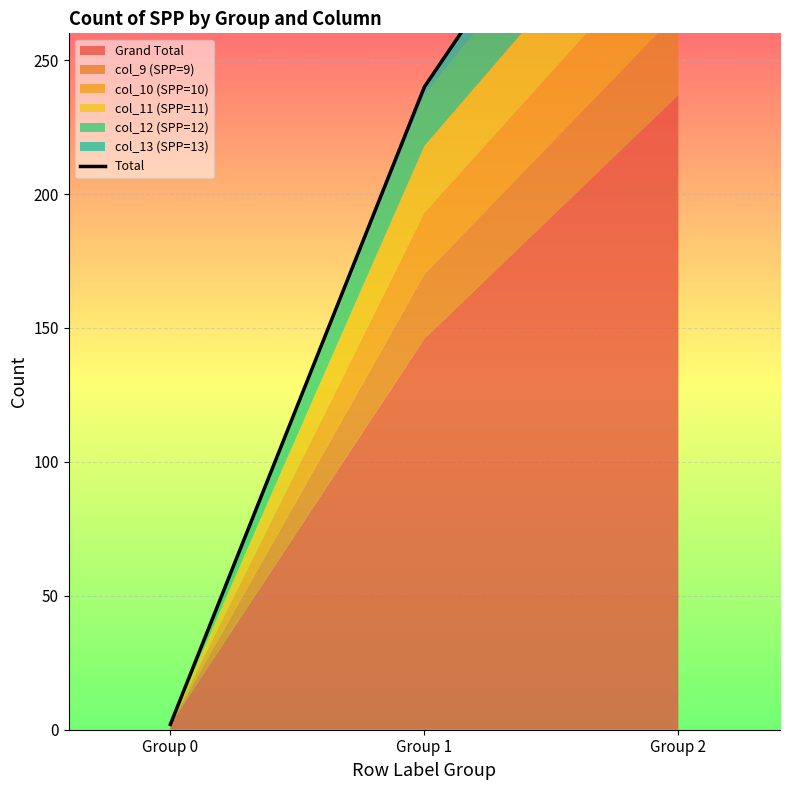

Reading left to right, list all the values displayed in this chart.

2	240	380